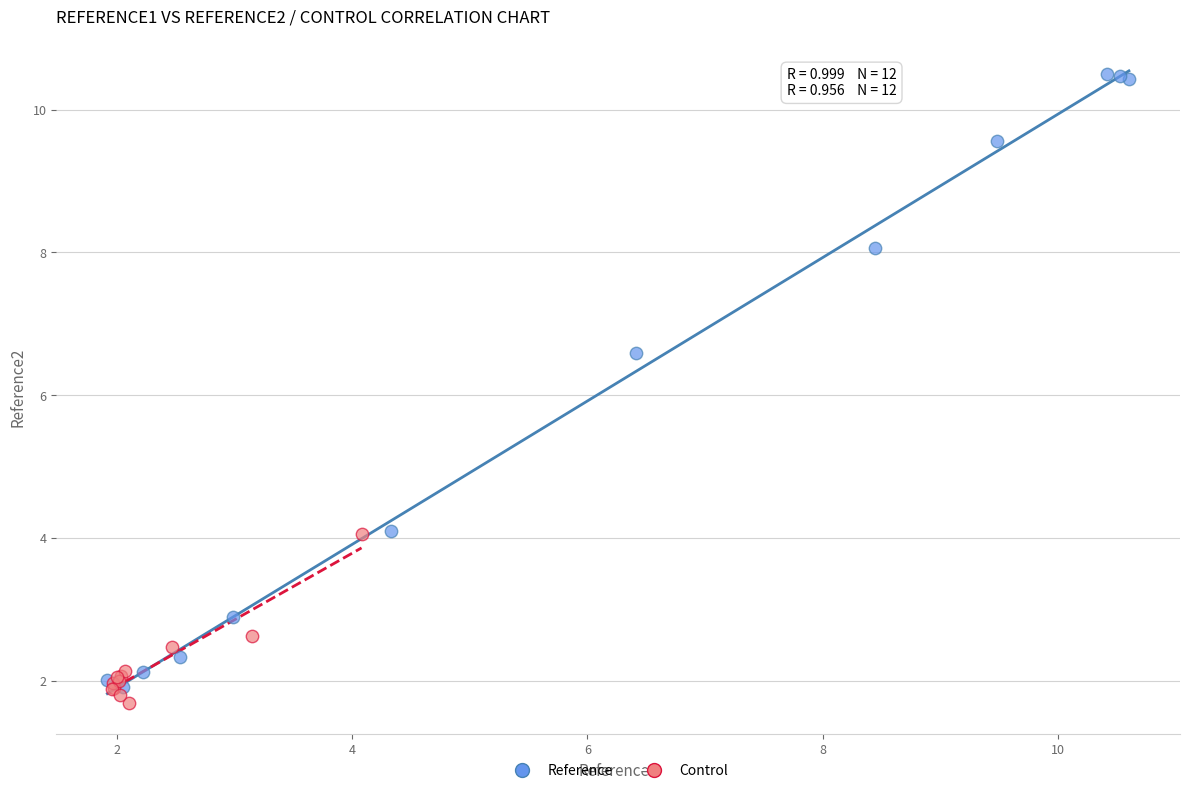

What are all the series names shown in the legend?

Reference, Control